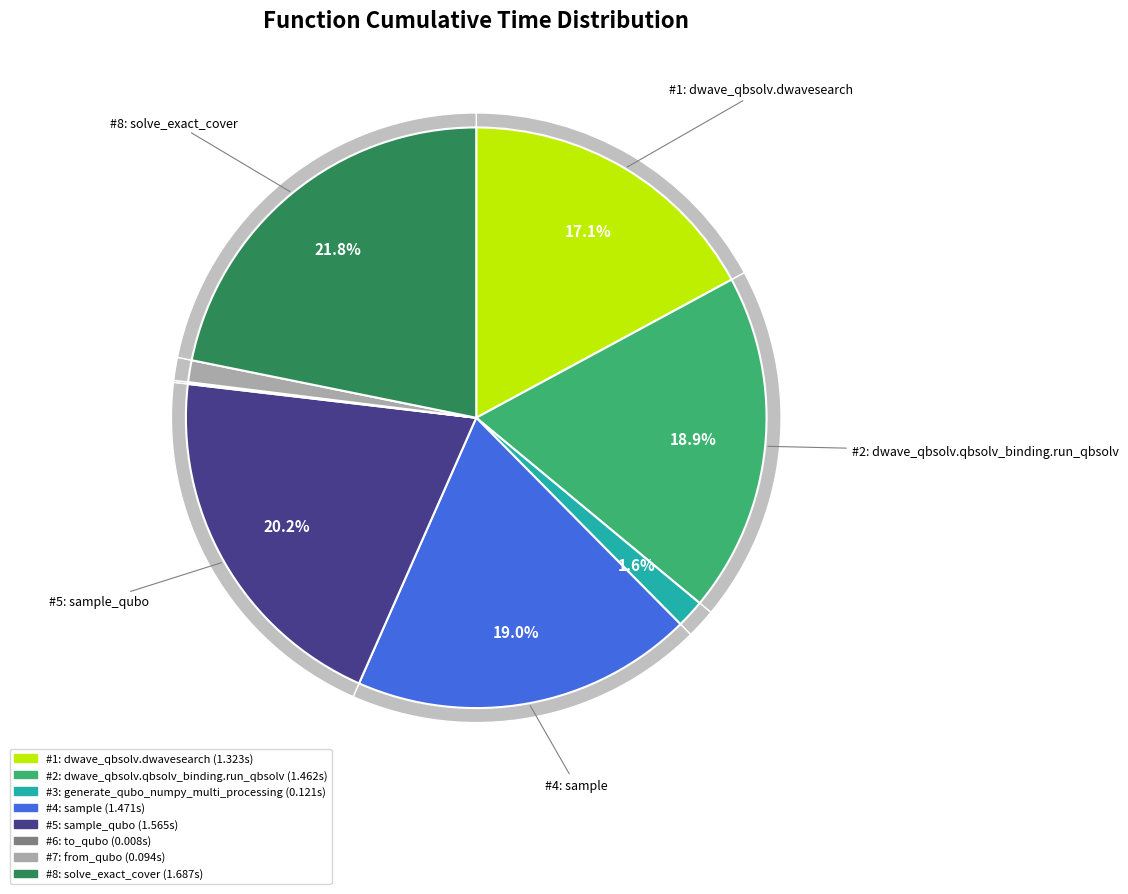

What is the change in value from dwave_qbsolv.dwavesearch to dwave_qbsolv.qbsolv_binding.run_qbsolv?

+0.1